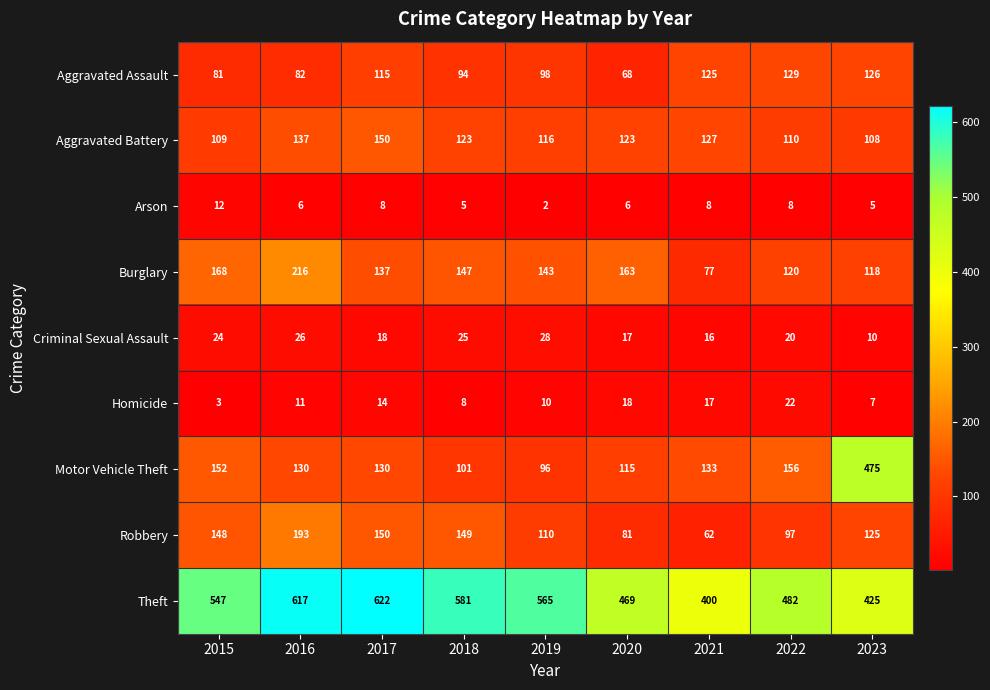

Is it true that Motor Vehicle Theft equals 130 at 2016?

True